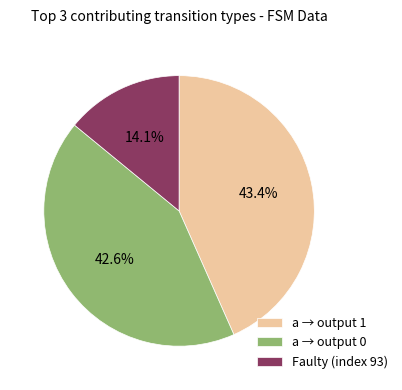

Does any single category account for the majority?

No